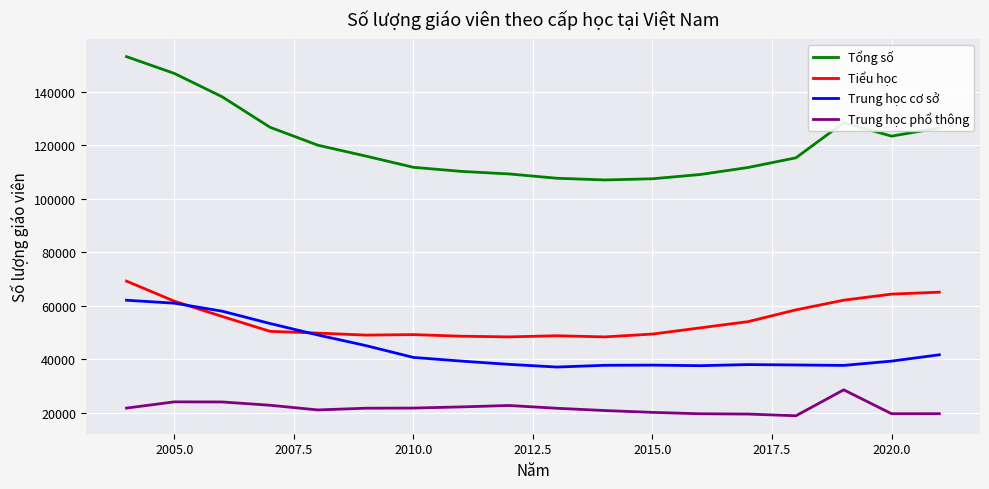

What is the maximum value shown in the chart?

153095